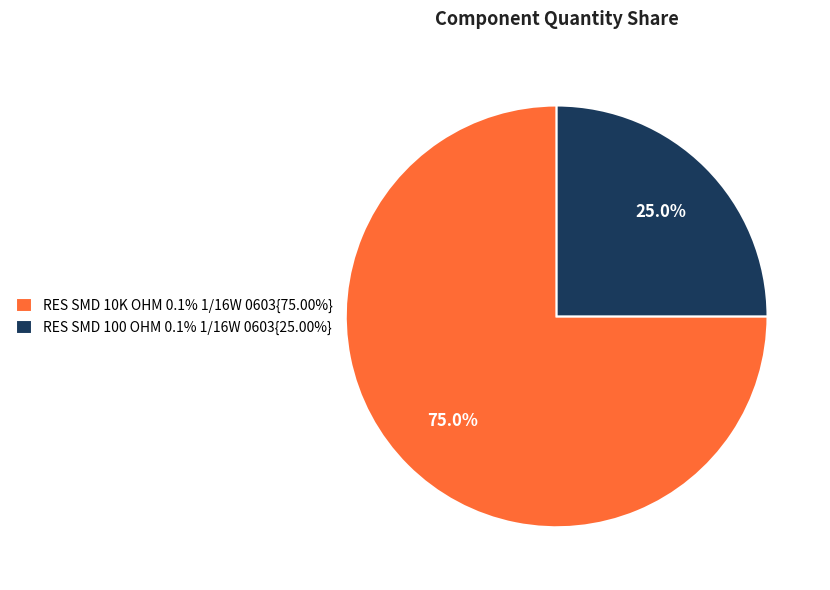

What is the total percentage of RES SMD 10K OHM 0.1% 1/16W 0603{75.00%} and RES SMD 100 OHM 0.1% 1/16W 0603{25.00%}?

100.0%